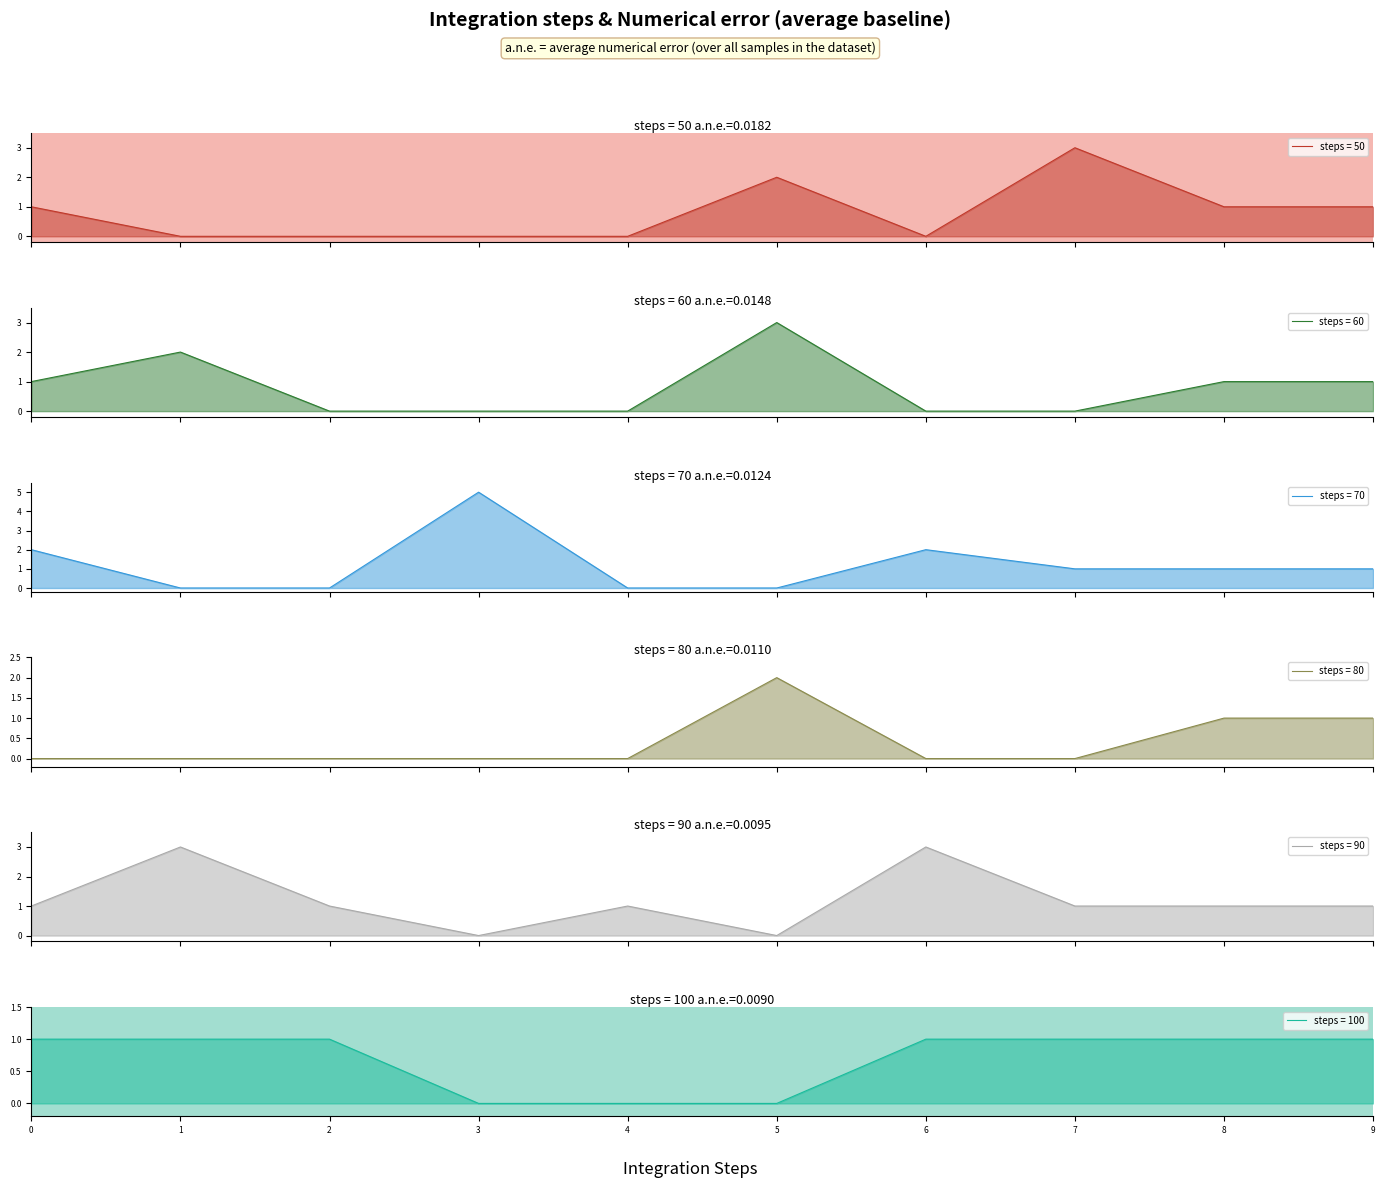

Count the col_8 values in the range 1 to 2.

6